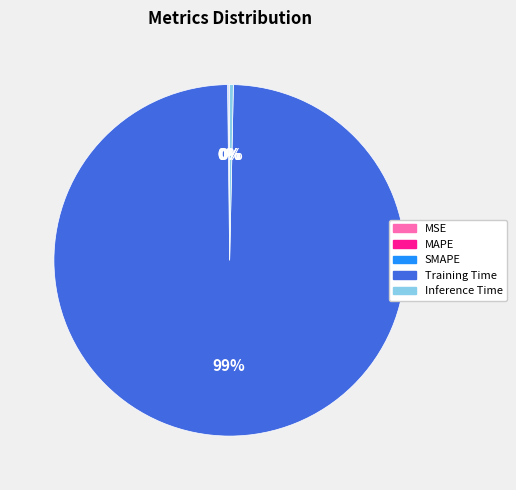

The Inference Time slice represents 0% of the pie. True or false?

True